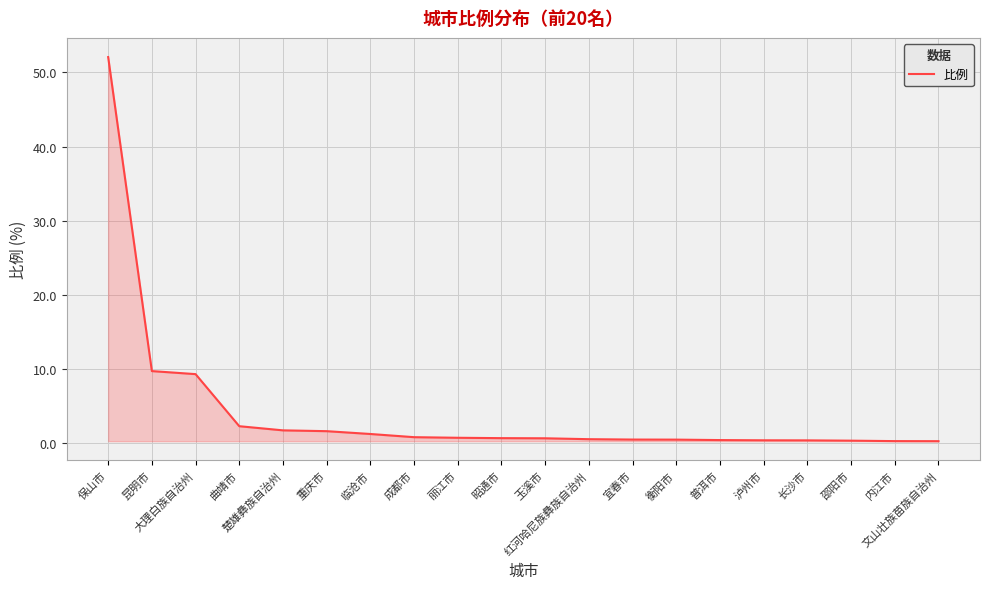

What is the maximum value shown in the chart?

52.1